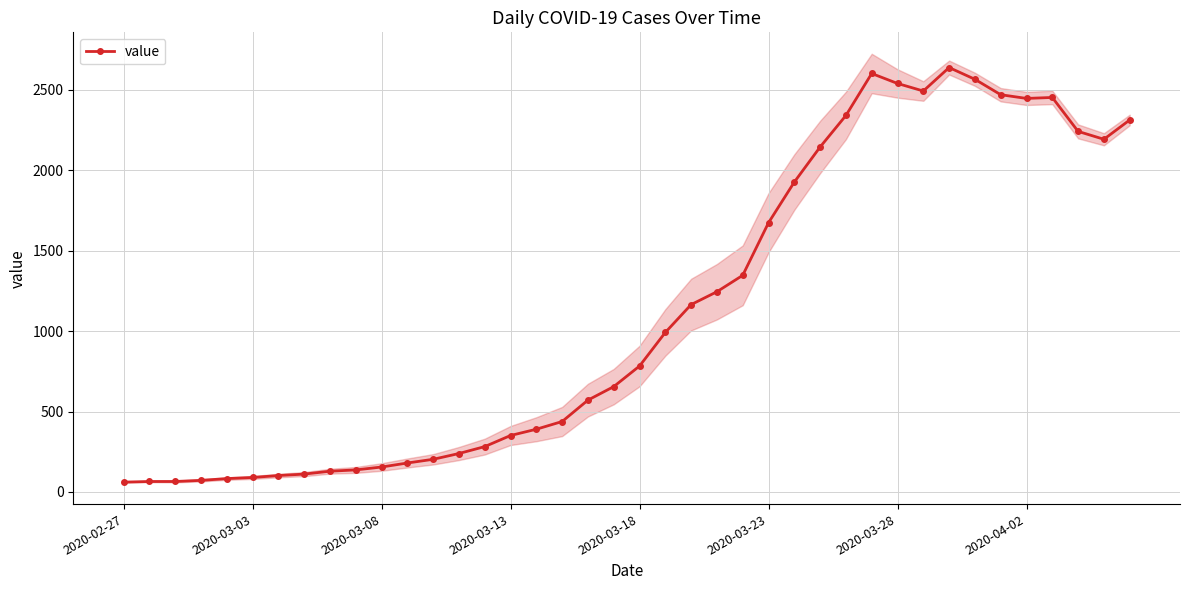

What is the value of the 8th point from the left?

111